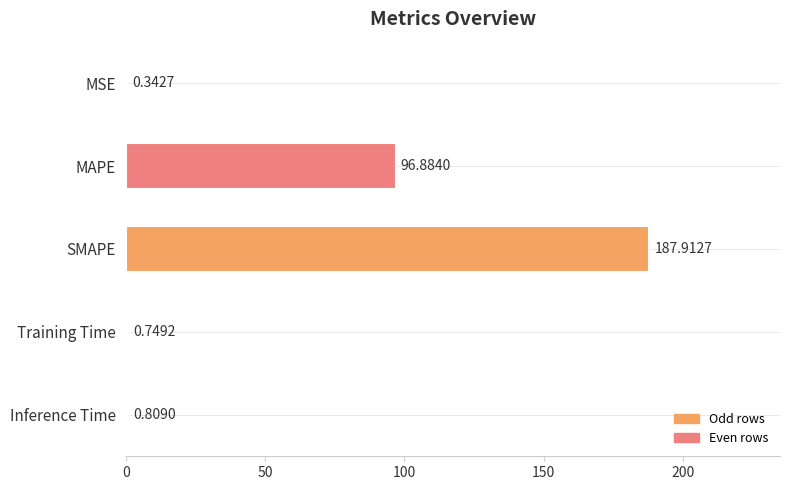

At which category does the chart reach its peak across all series?

SMAPE